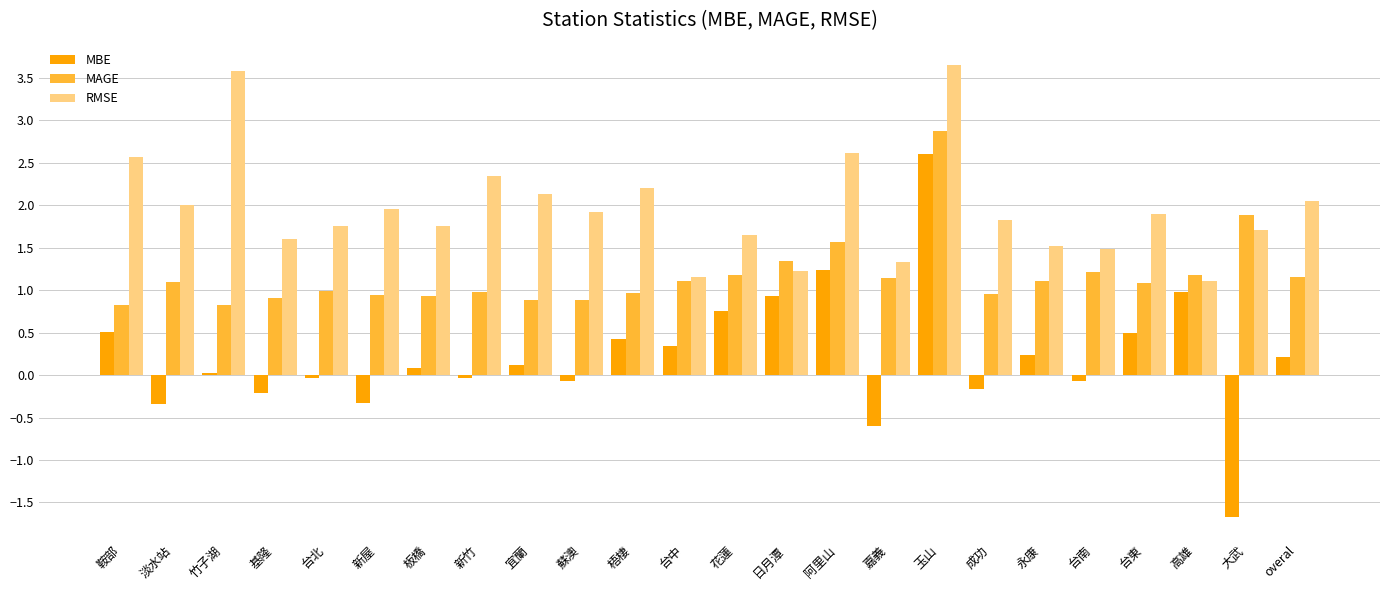

How many groups of bars are there?

24